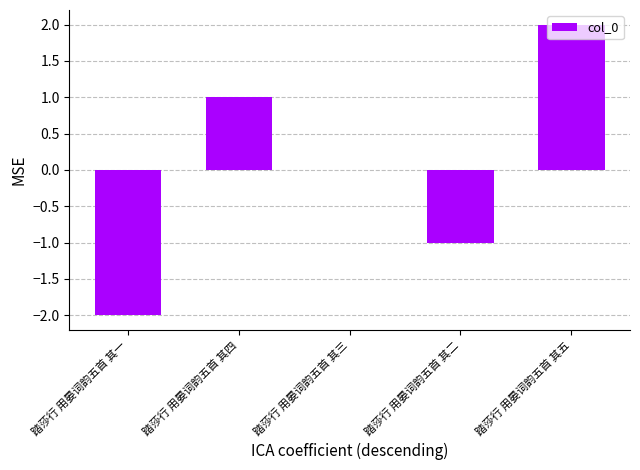

Which label corresponds to the largest value in the chart?

踏莎行 用晏词韵五首 其五